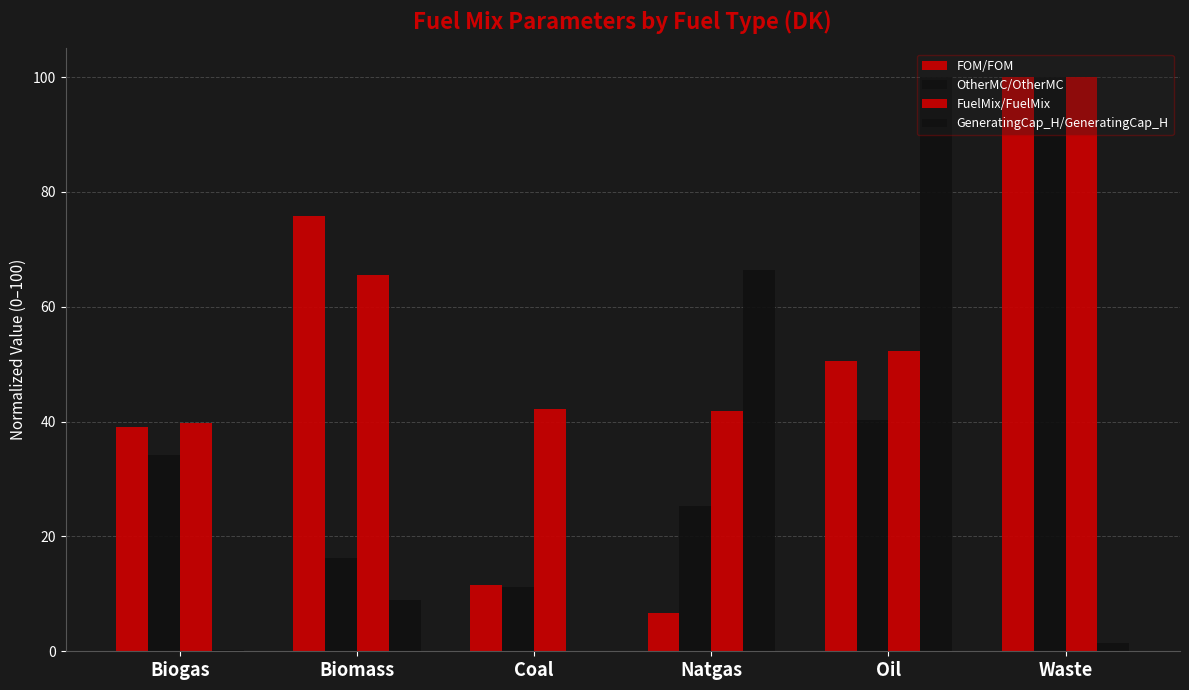

Is it true that FuelMix/FuelMix equals 42.1 at Coal?

True